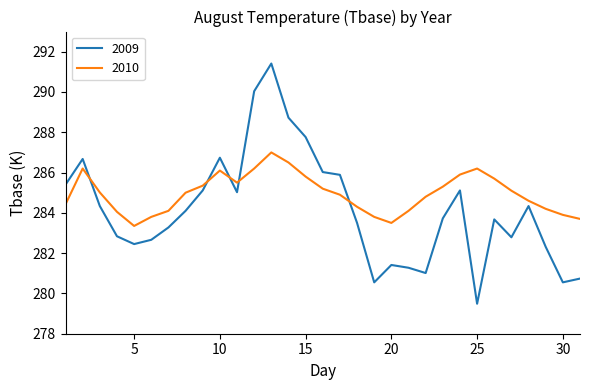

Which series ends up on top after the final intersection of 2010 and 2009?

2010